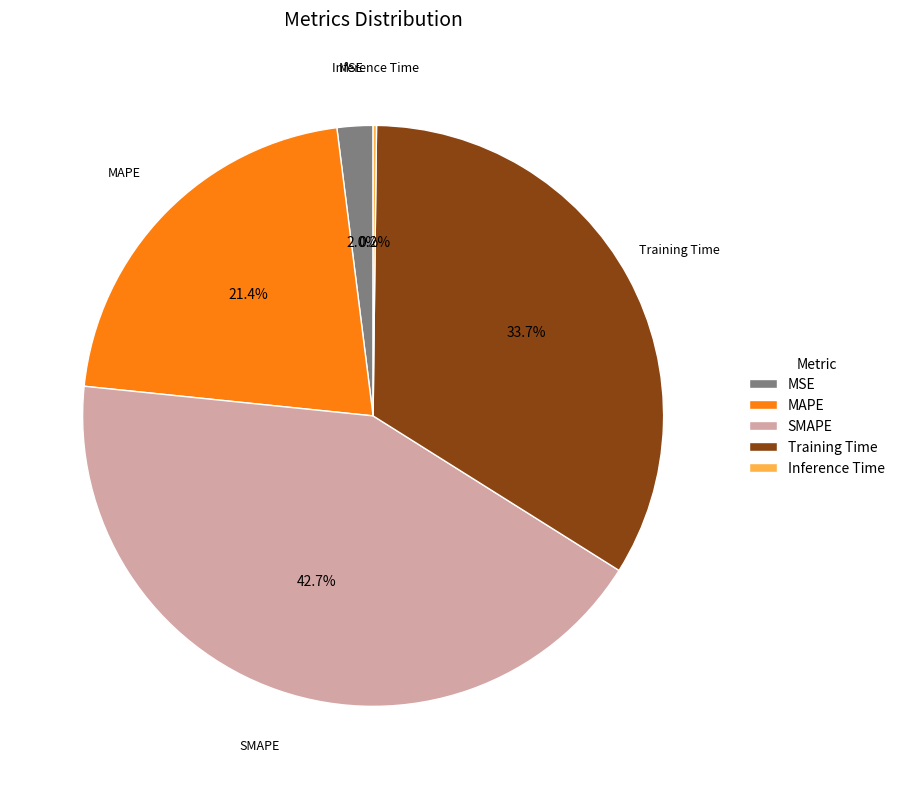

Is there a majority slice in this chart?

No